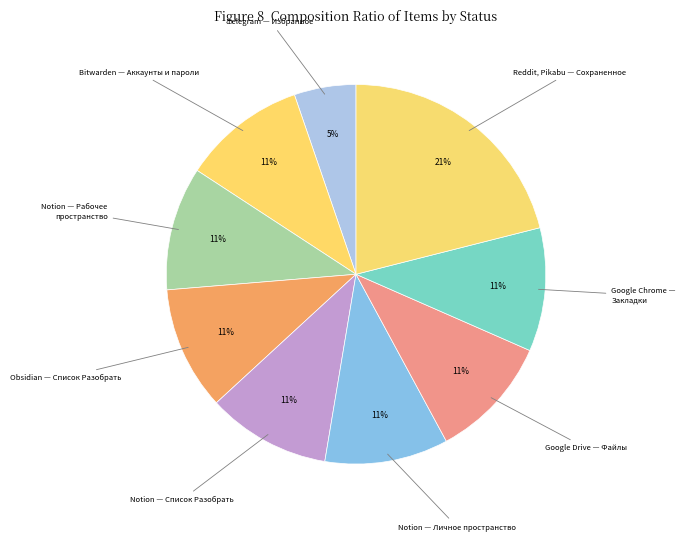

True or false: Reddit, Pikabu — Сохраненное accounts for 21% of the total.

True